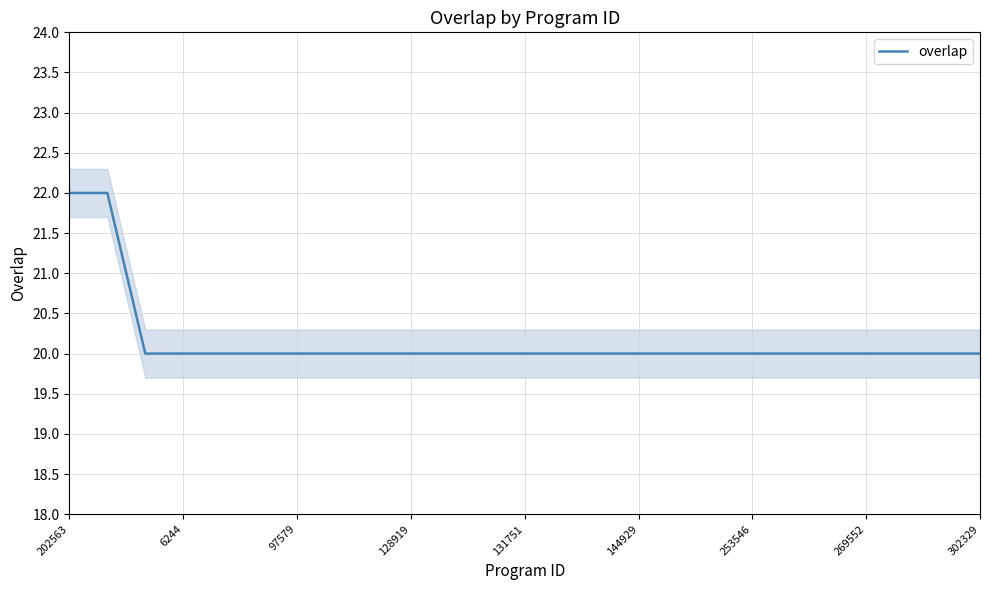

What is the maximum value for overlap?

22